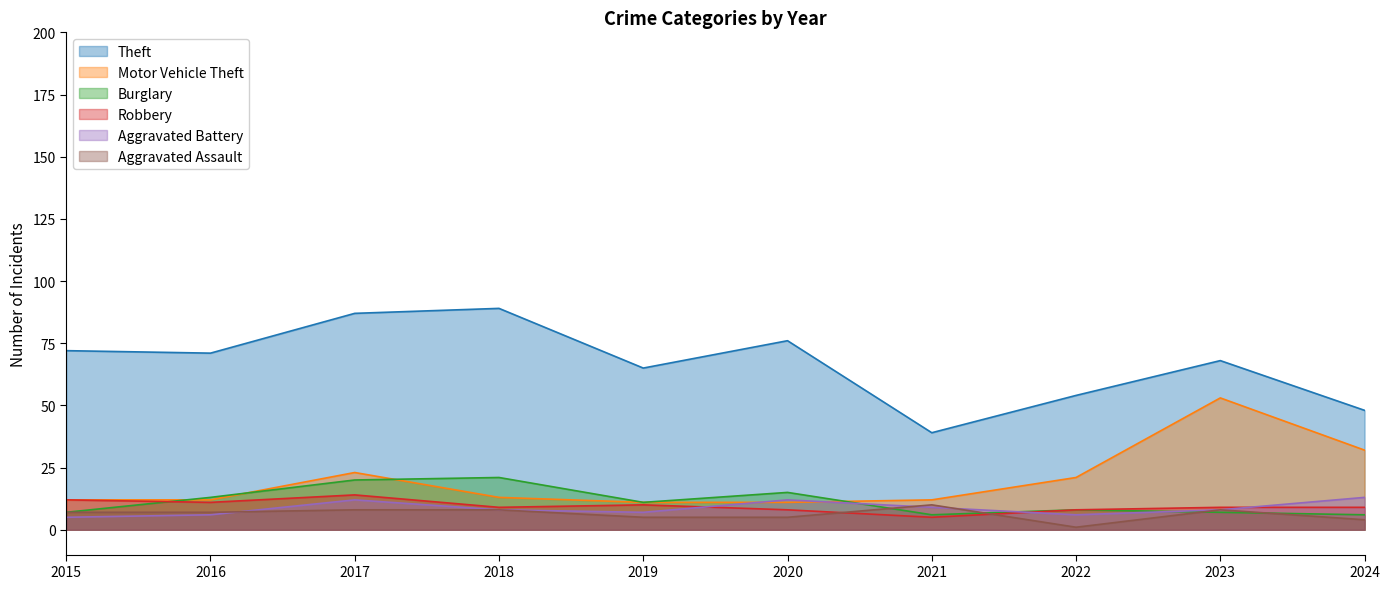

True or false: Aggravated Assault and Theft intersect in this chart.

False